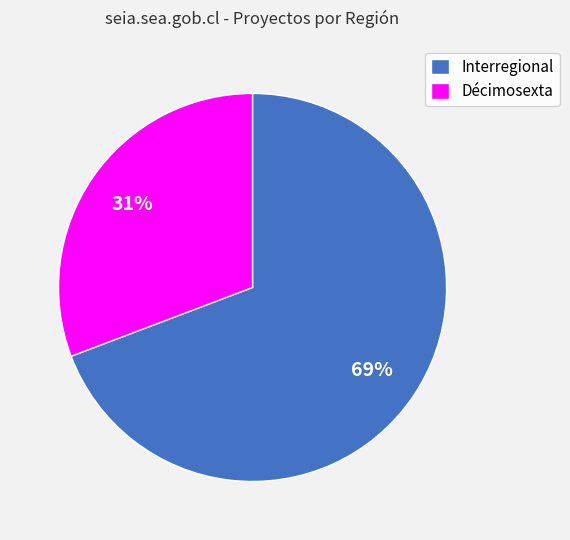

Is Interregional the majority of the pie?

Yes